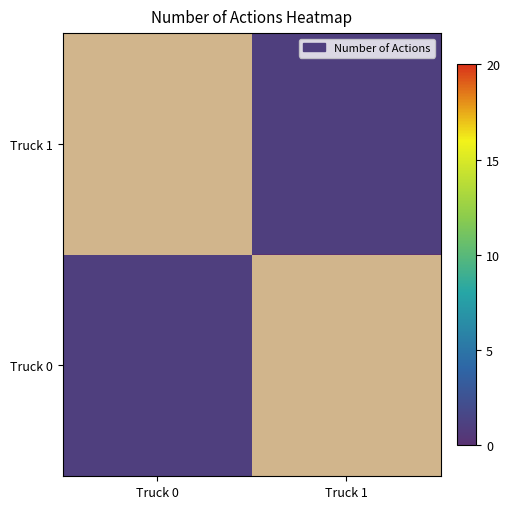

Which series has the largest total across all categories?

Truck 0